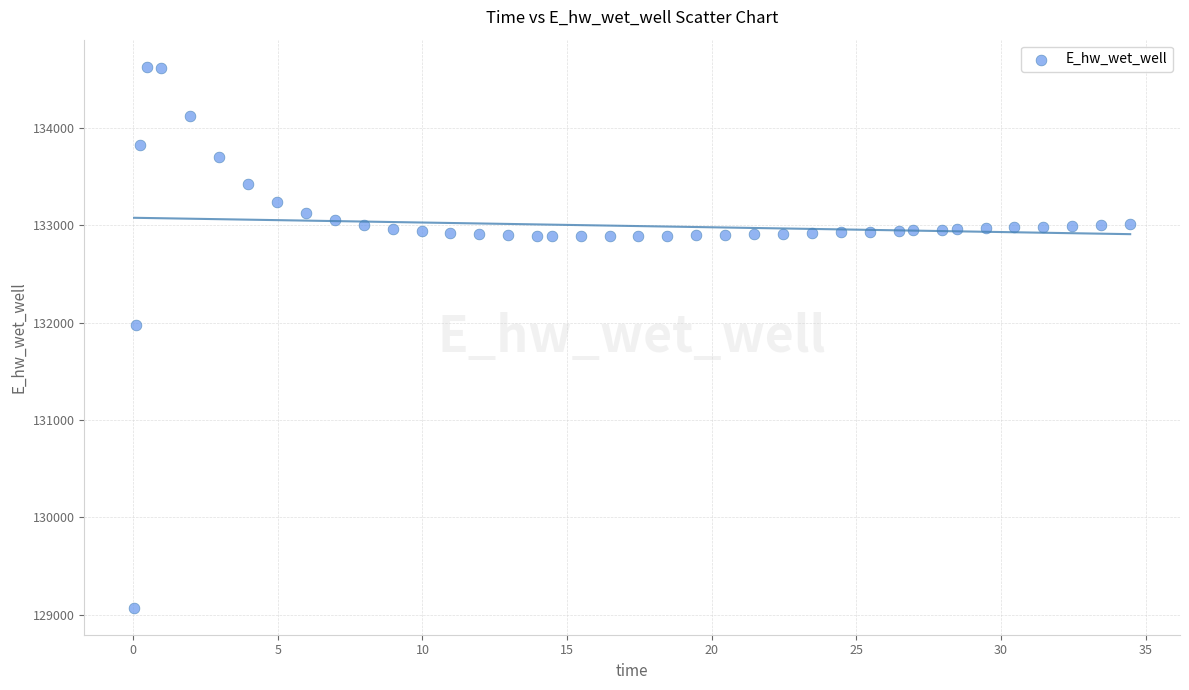

What is the range of Y values (max minus min)?

5557.7